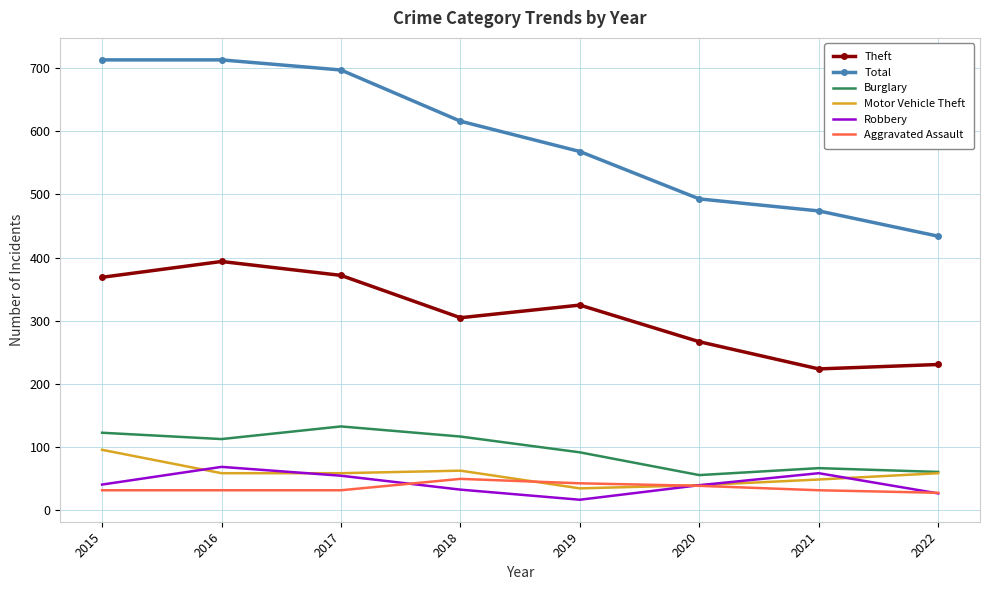

True or false: Theft and Motor Vehicle Theft cross at least once.

False